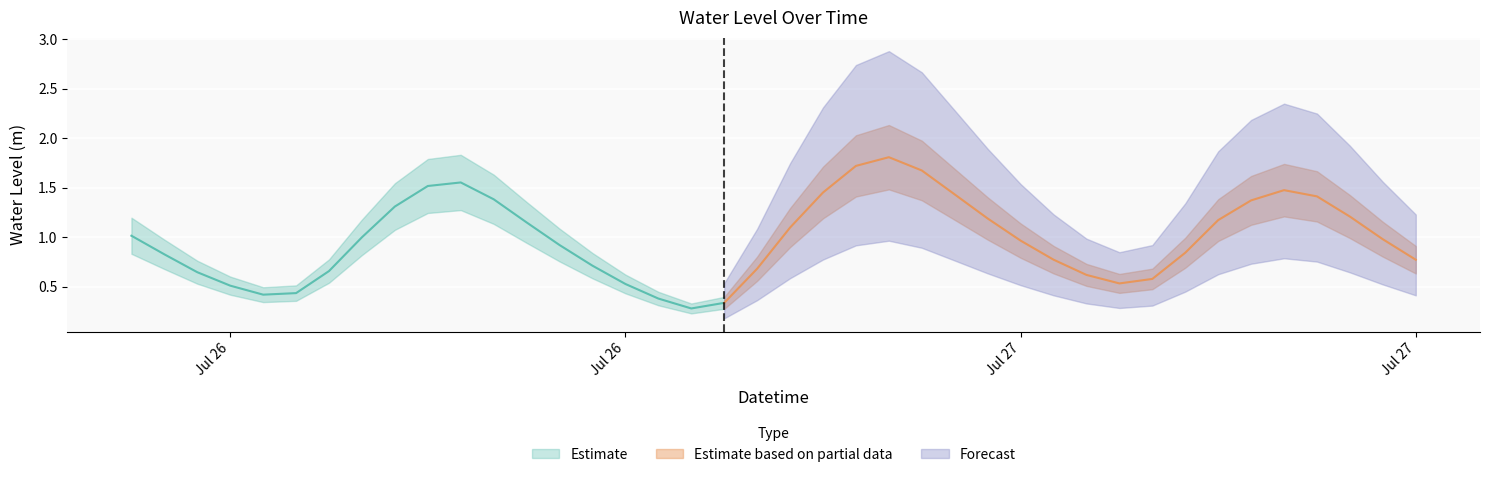

List the labels in order of value, largest first.

23, 22, 24, 10, 9, 35, 21, 25, 36, 11, 34, 8, 37, 26, 33, 12, 20, 0, 7, 38, 27, 13, 32, 1, 28, 39, 14, 19, 6, 2, 29, 31, 30, 15, 3, 5, 4, 16, 18, 17